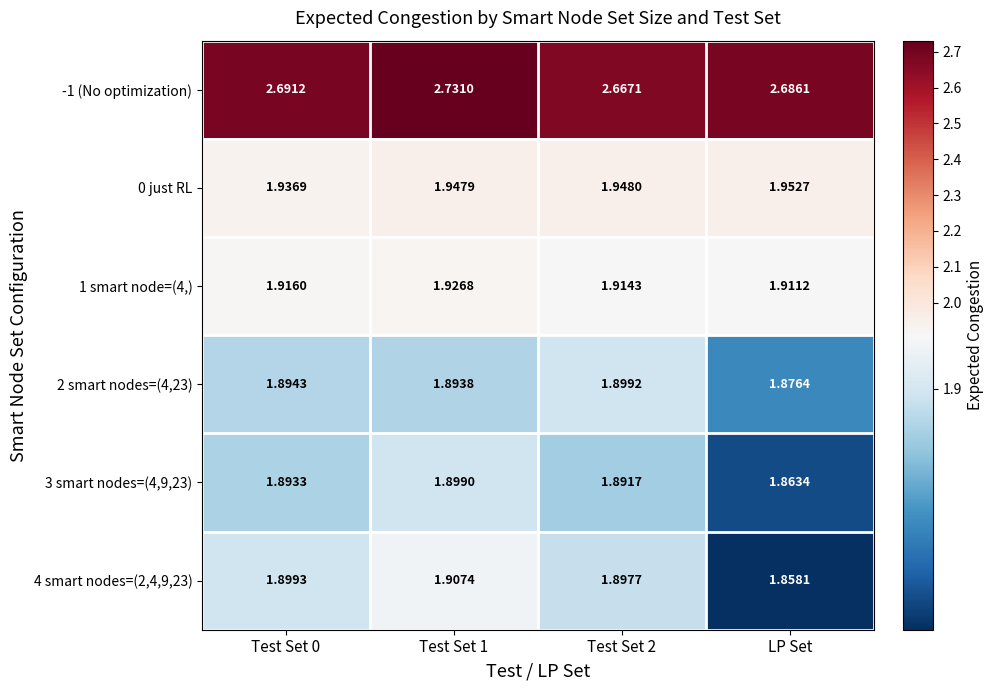

Where is 1 smart node=(4,) nearest to the value 1?

LP Set